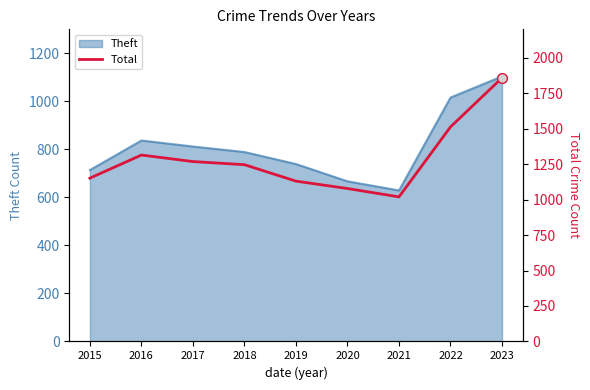

Which has a higher value, 2023 or 2020?

2023